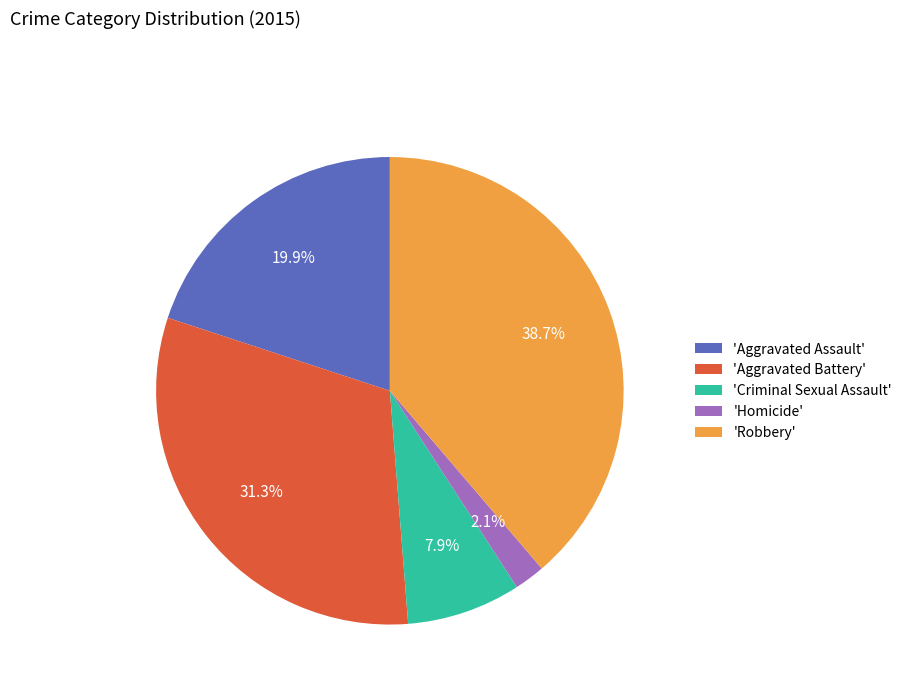

Count the number of slices in the pie.

5